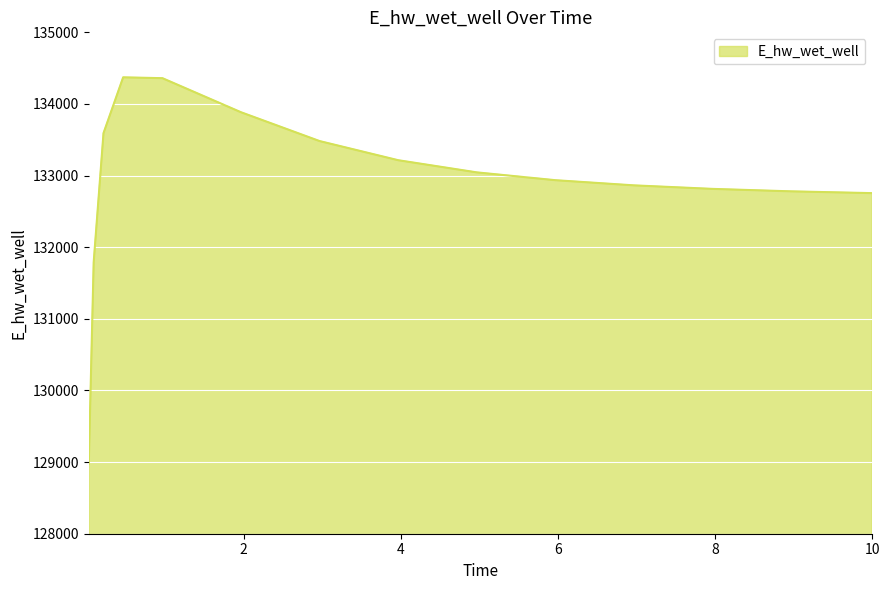

What is the smallest value displayed?

128975.0